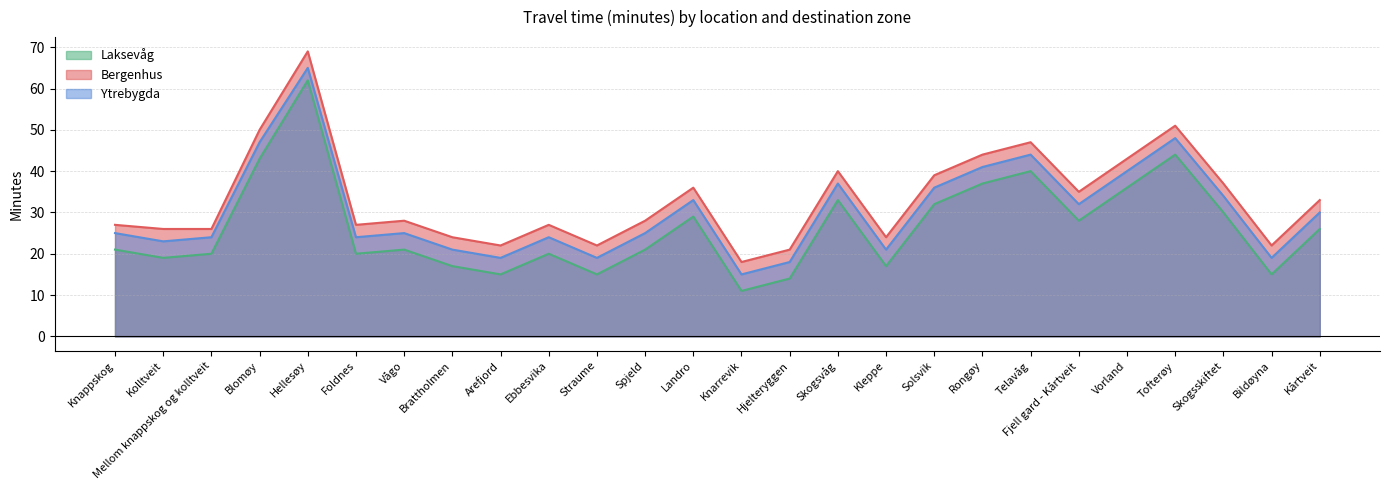

Which series has the largest total across all categories?

Bergenhus